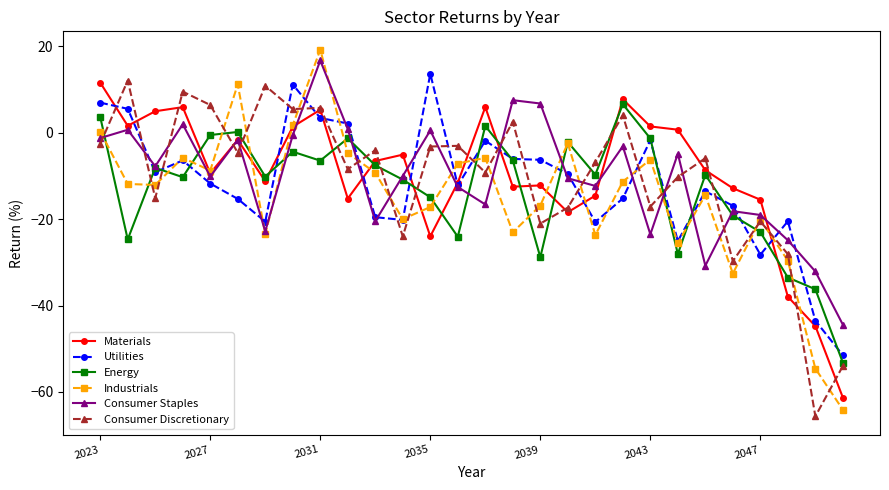

What is the lowest value of the Materials series?

-61.3